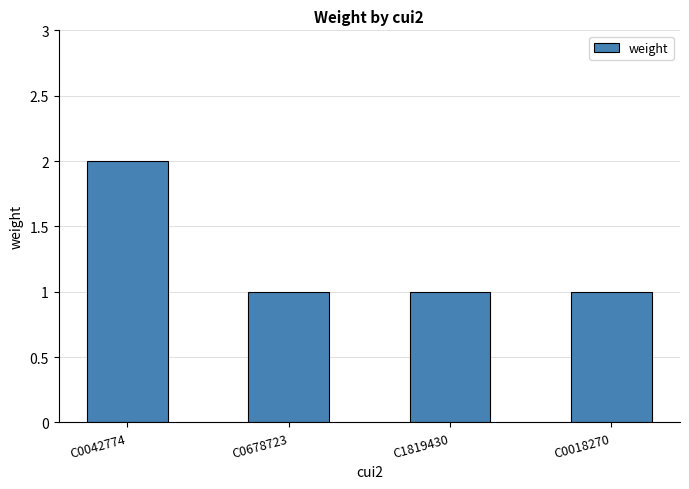

What is the sum of the values at C0042774 and C1819430?

3